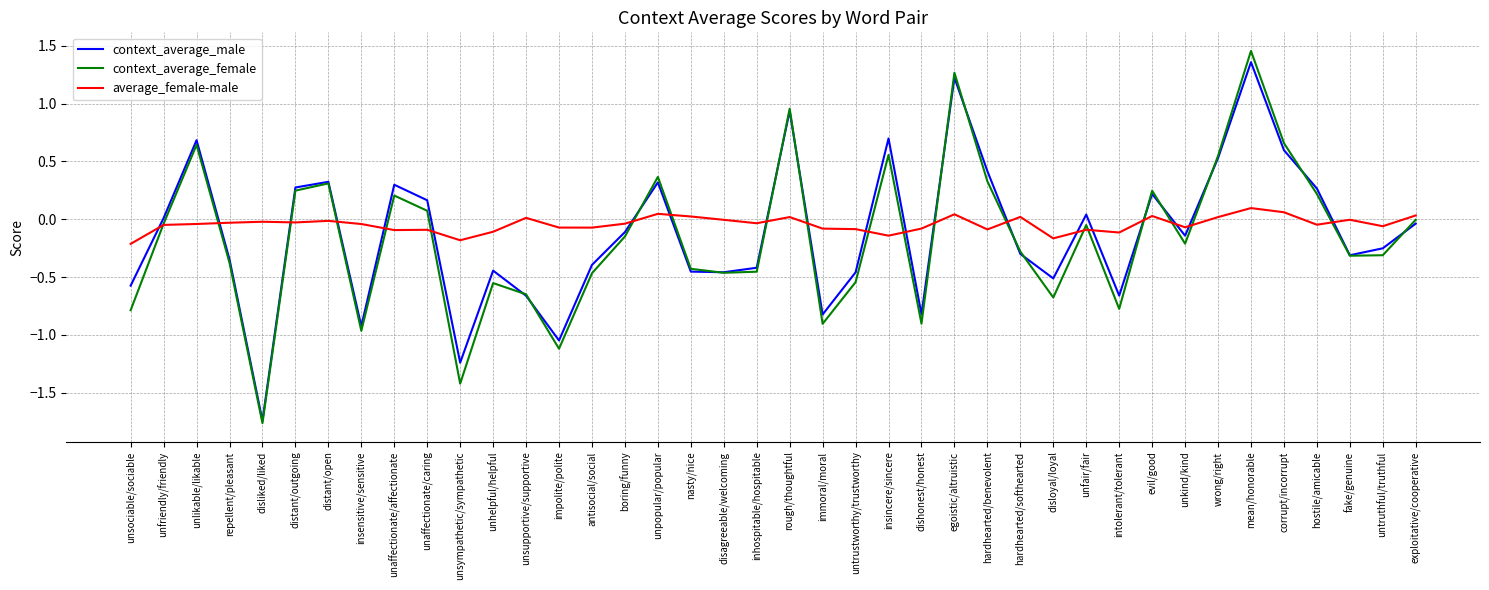

The value of context_average_male at unpopular/popular is 0.3. True or false?

True